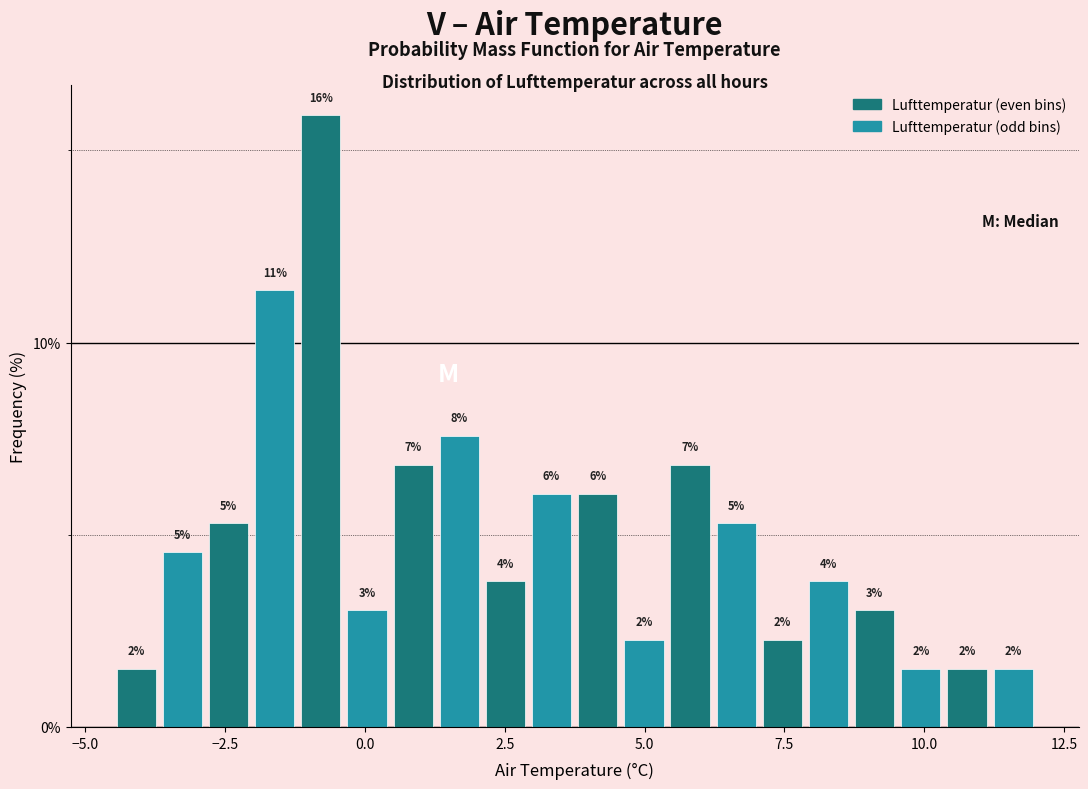

Around what value on the x-axis is the tallest bar? Give the approximate position of its centre, as read against the axis.

-1.0